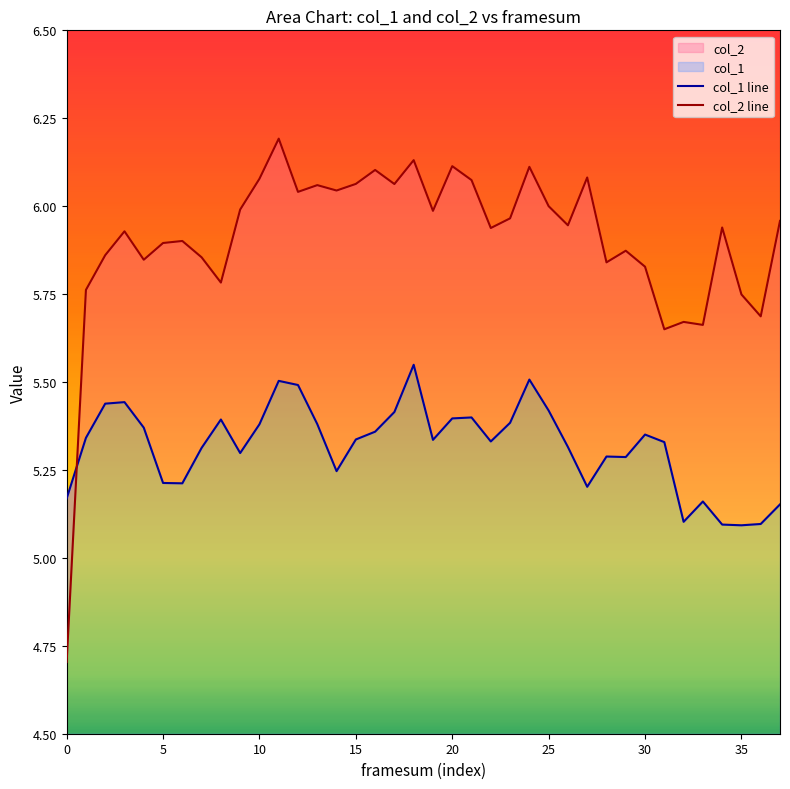

What is the minimum value for col_2 line?

4.7